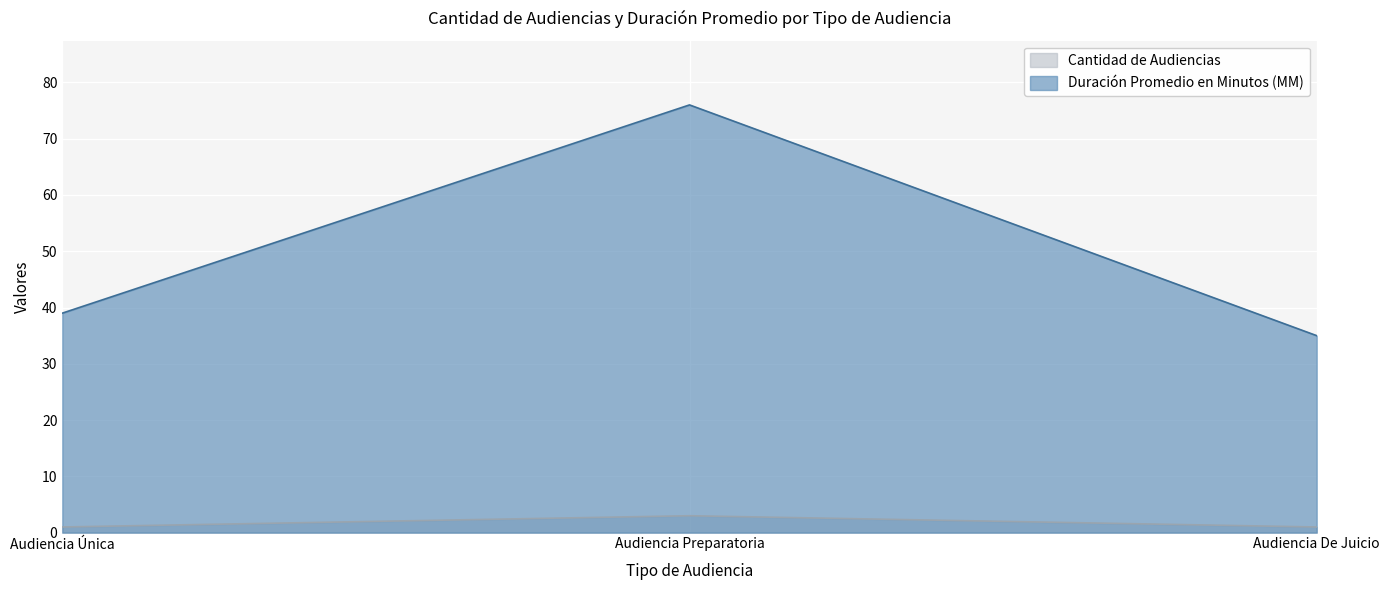

At which category does the chart reach its peak across all series?

Audiencia Preparatoria